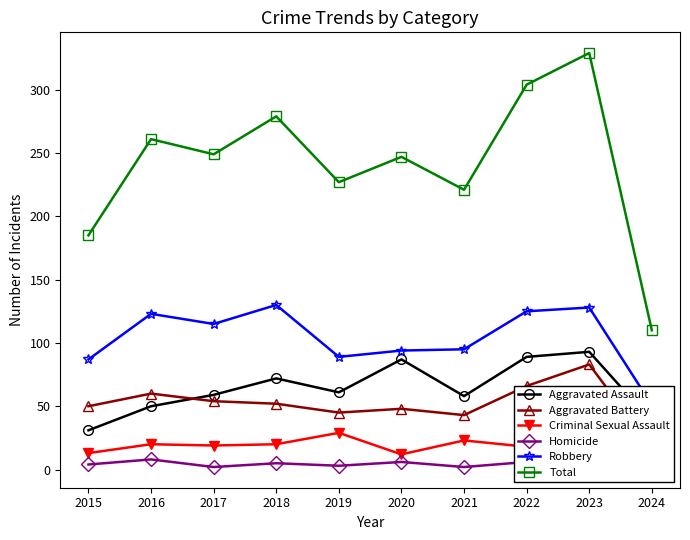

What is the minimum value for Total?

110